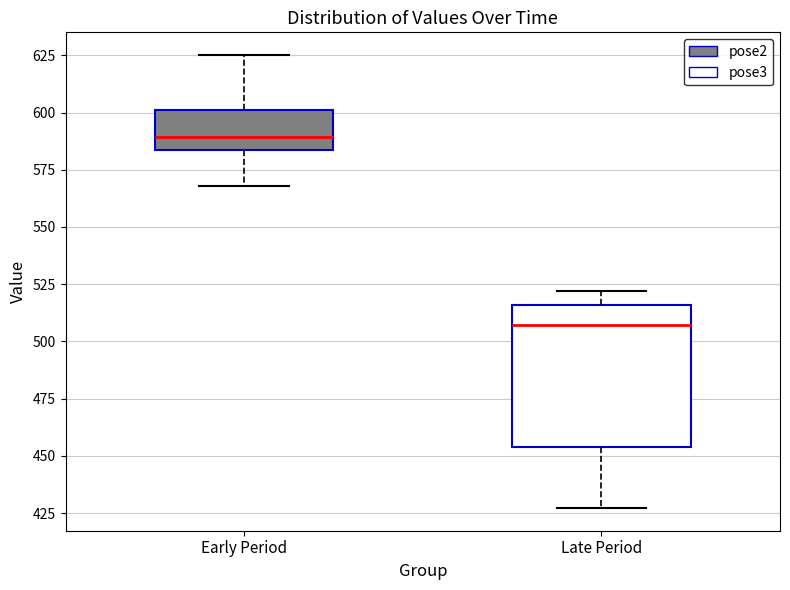

Which box has the highest median line?

Early Period